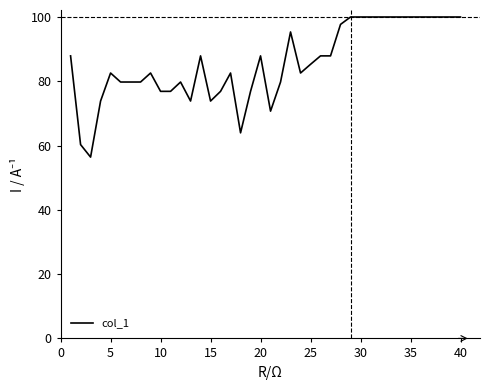

What is the sum of all values?

3427.4